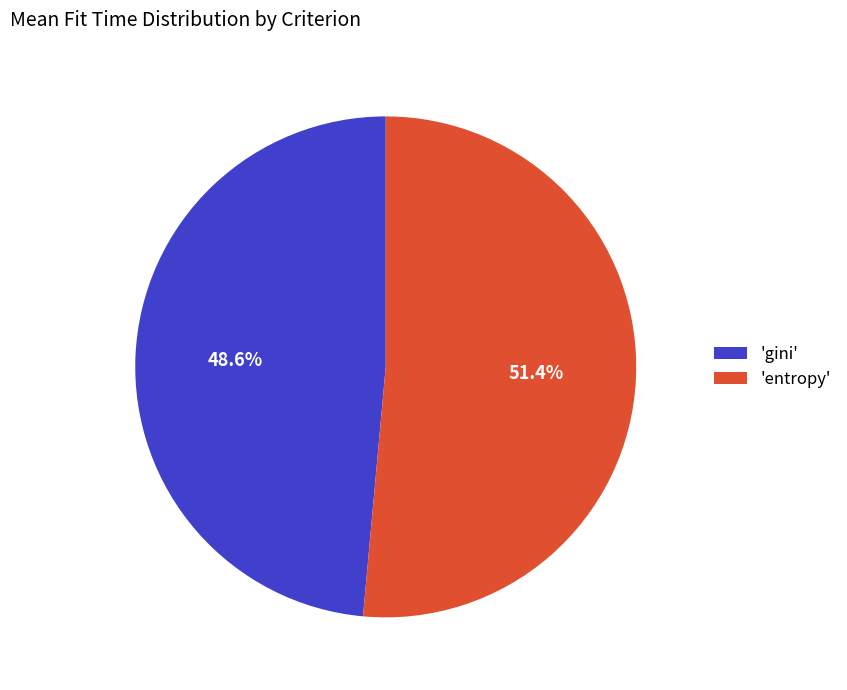

Is 'gini' the majority of the pie?

No